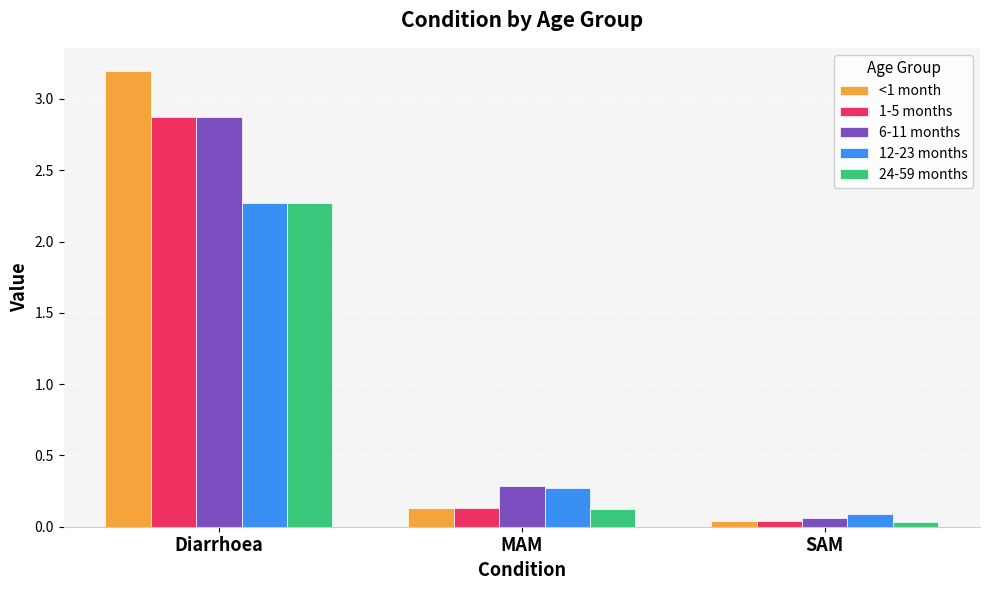

What is the total value across all series at MAM?

0.9